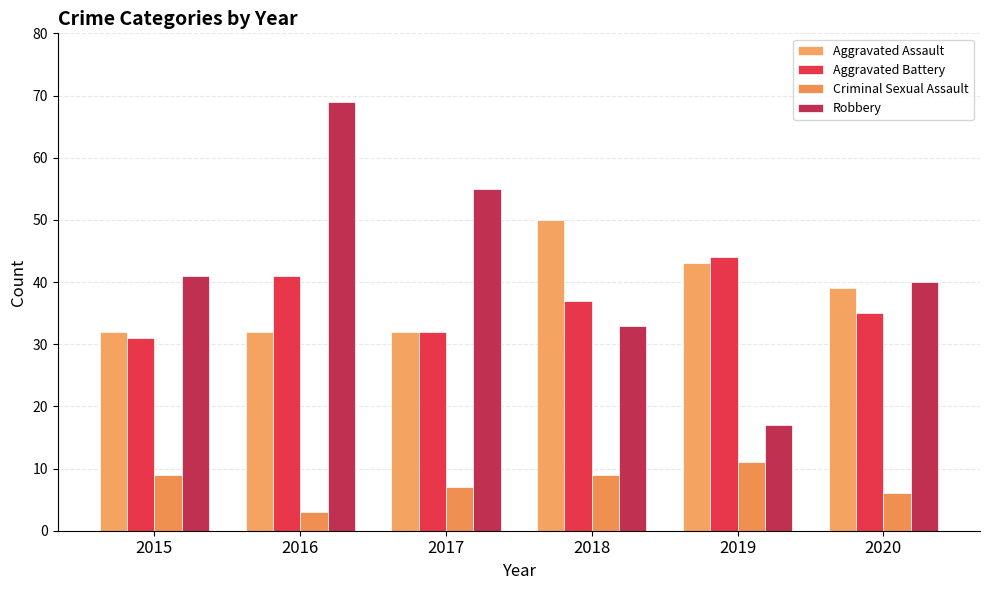

What is the difference between the maximum and second lowest values in the Aggravated Battery series?

12